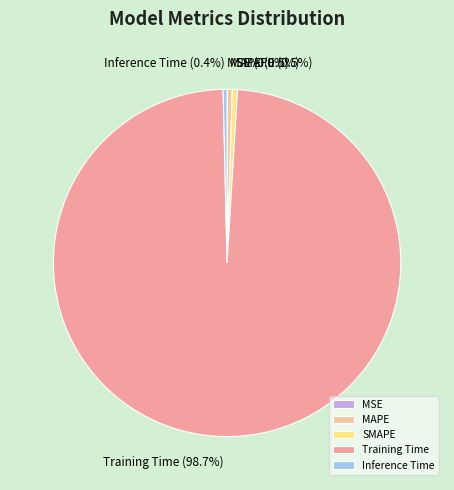

Is there a majority slice in this chart?

Yes